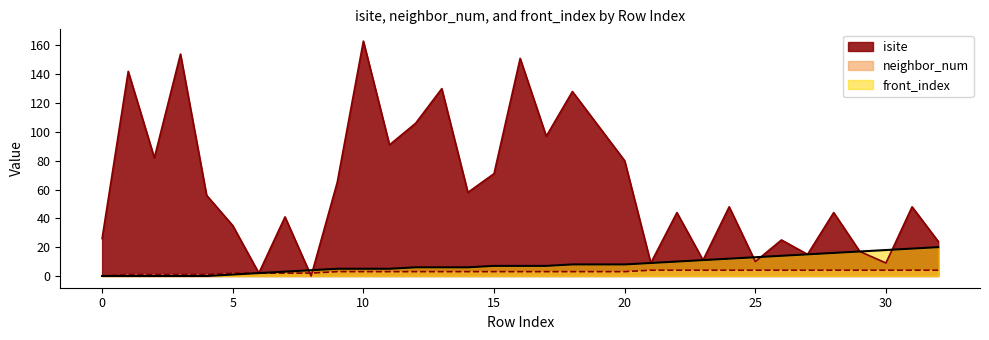

How many intersections are there between isite and neighbor_num?

2